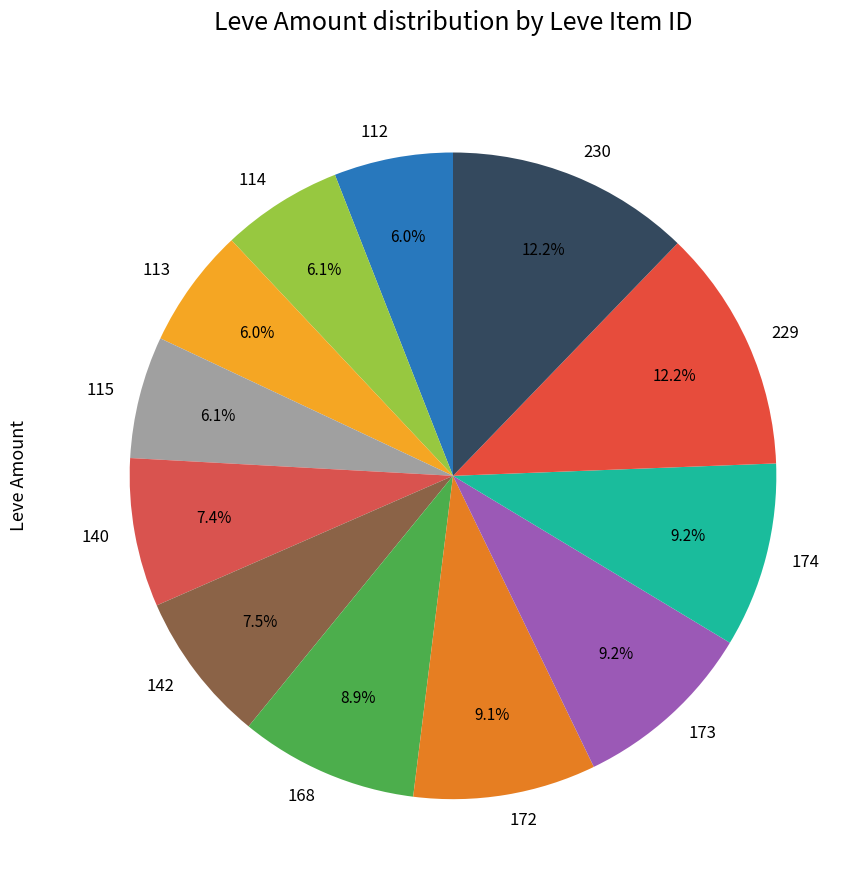

Between 172 and 112, which is larger?

172